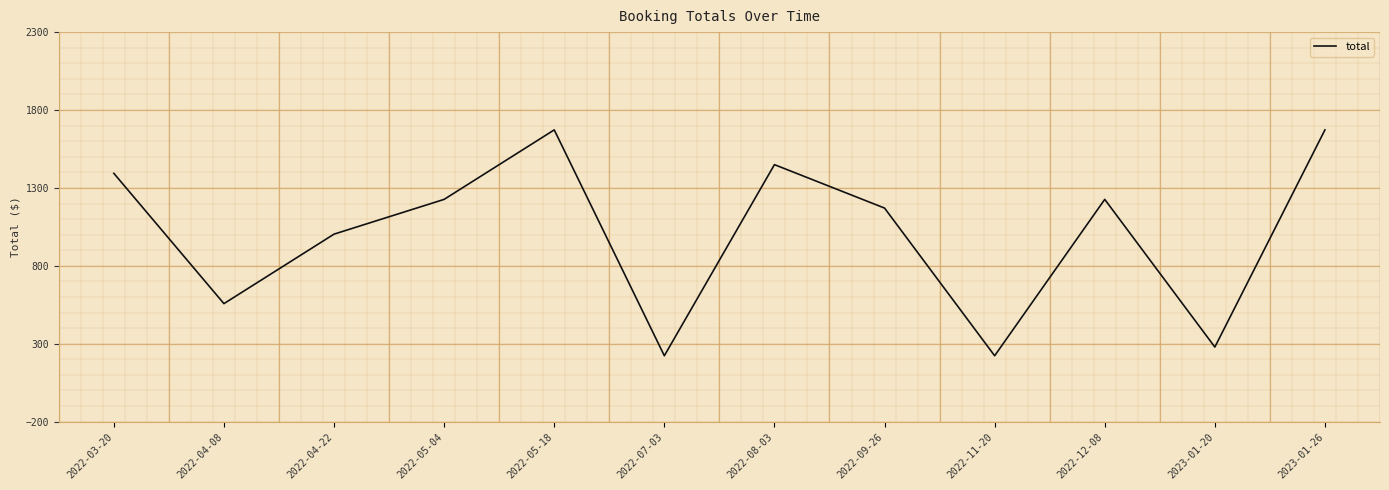

How many lines are shown in the chart?

1